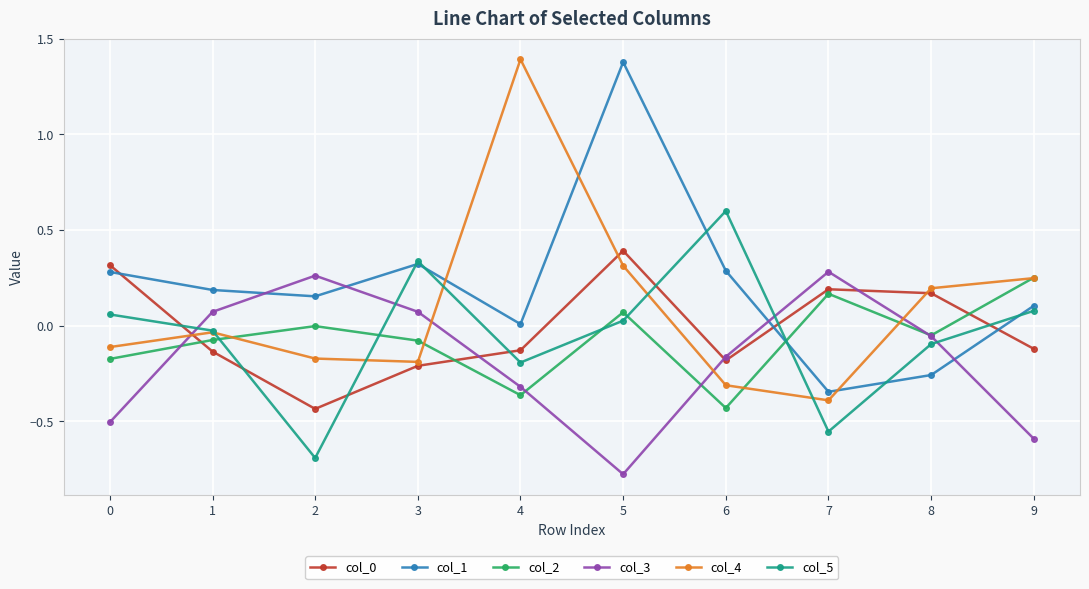

Does the chart display data point markers on the line(s)?

Yes